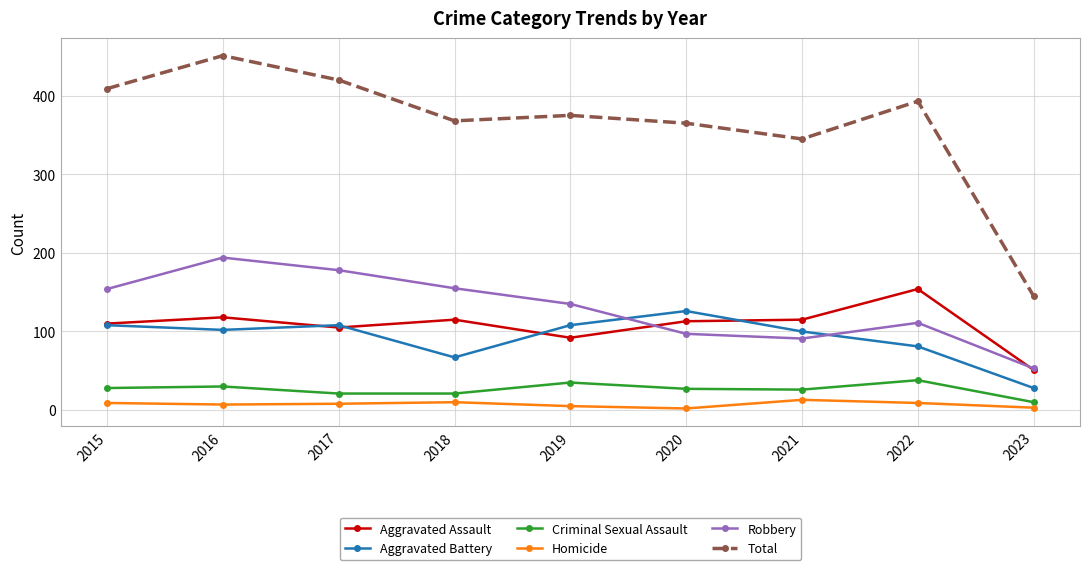

What is the approximate value of Homicide at 2021?

13